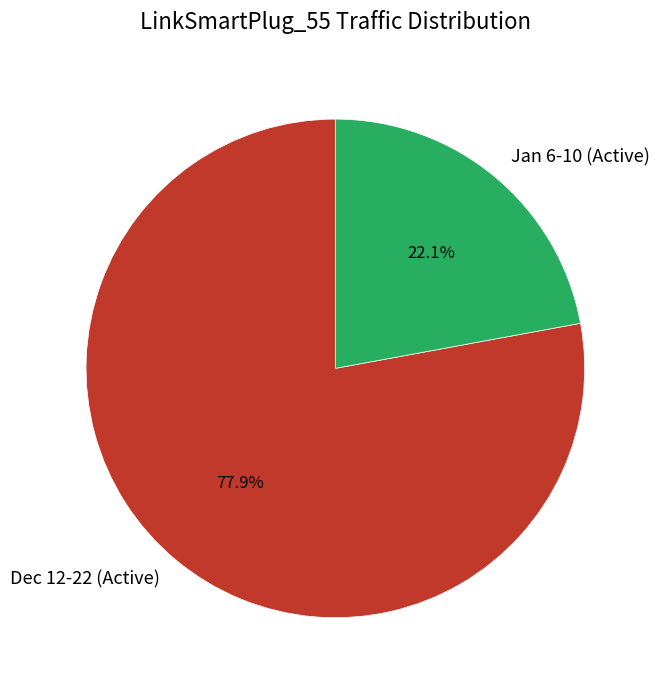

Rank the categories by value from highest to lowest.

Dec 12-22 (Active), Jan 6-10 (Active)